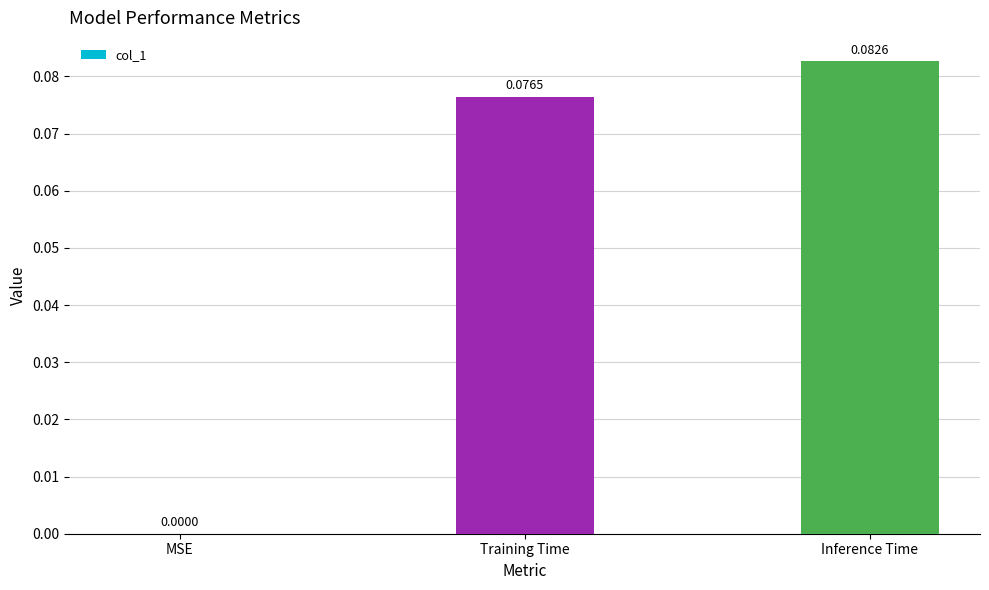

At which category does the chart reach its peak across all series?

Inference Time